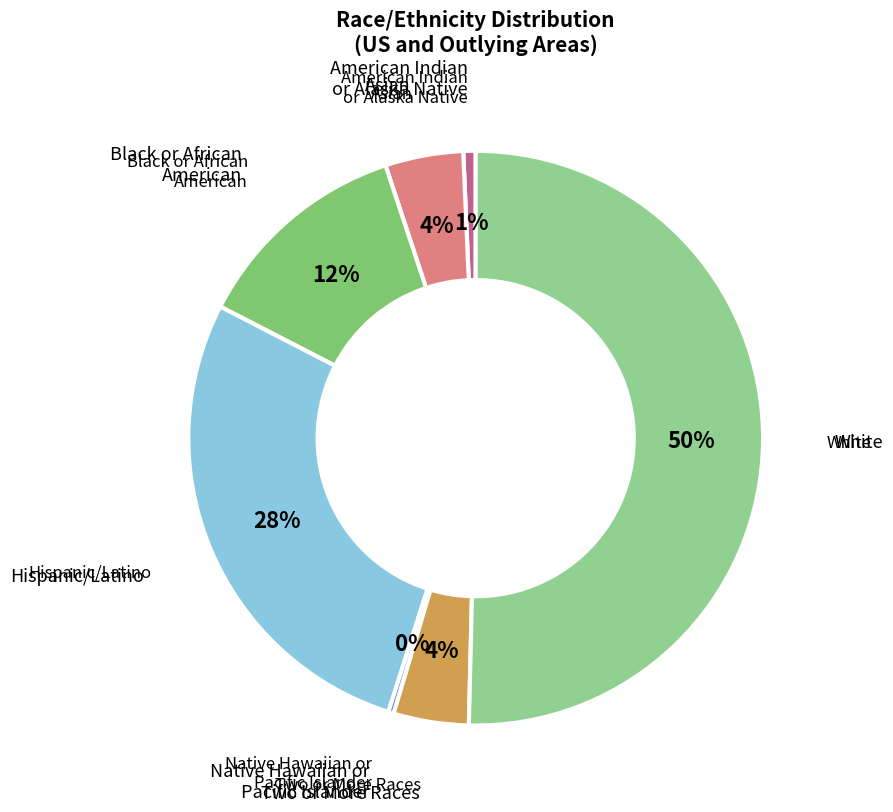

To the nearest percent, what is the combined percentage of Native Hawaiian or Pacific Islander and American Indian or Alaska Native?

1%